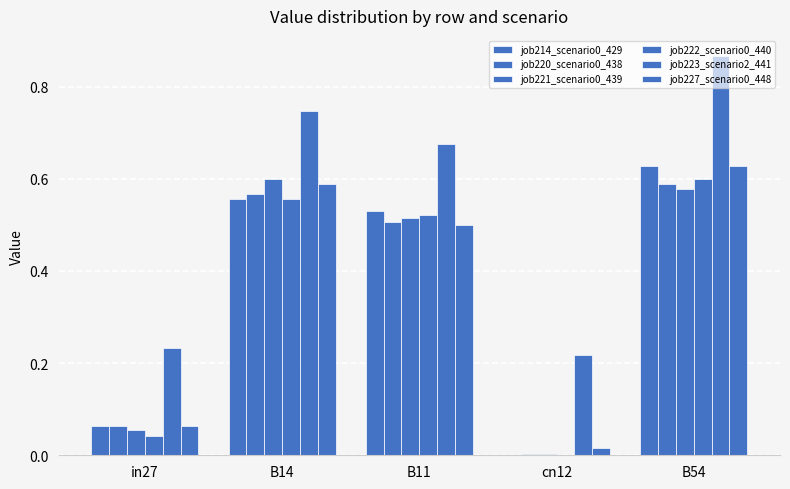

Which series changed the most between in27 and B14?

job221_scenario0_439